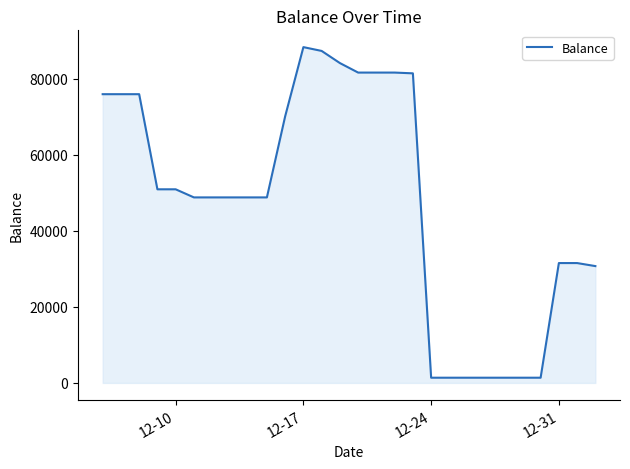

What is the difference between the maximum and minimum values?

86890.0